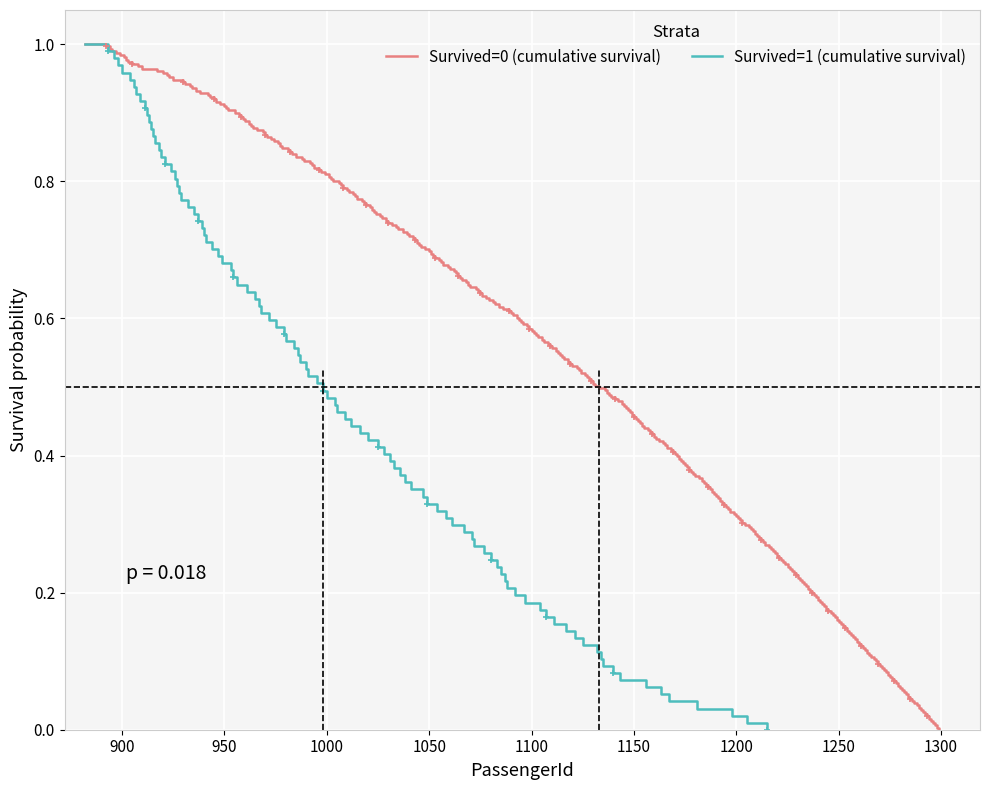

What are all the series names shown in the legend?

Survived=0 (cumulative survival), Survived=1 (cumulative survival)